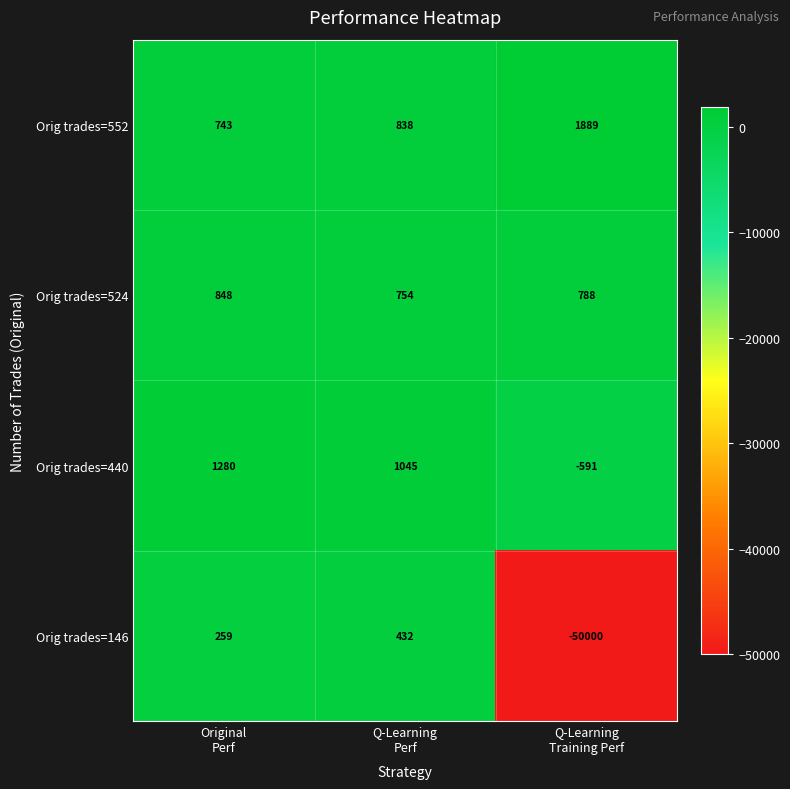

Which series has the widest spread of values?

Orig trades=146